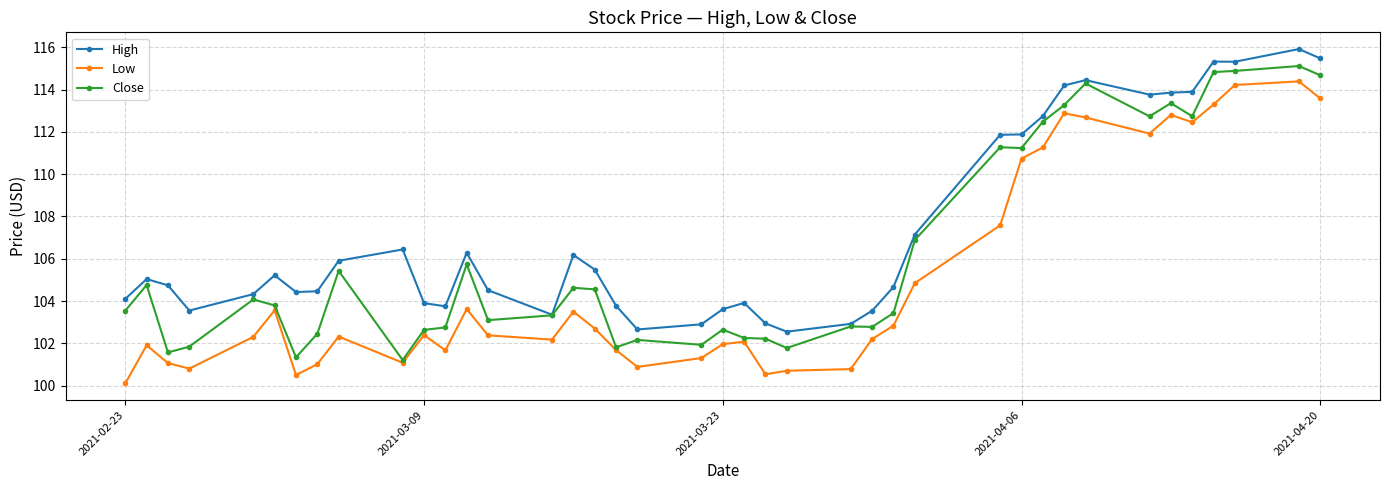

Which series has the largest total across all categories?

High